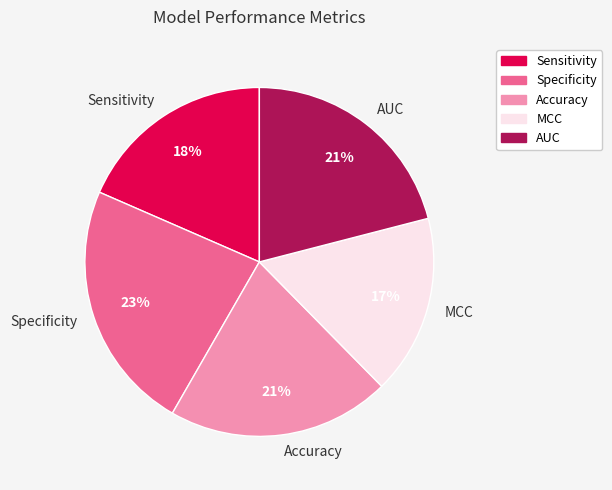

Which category has the smallest portion of the pie?

MCC